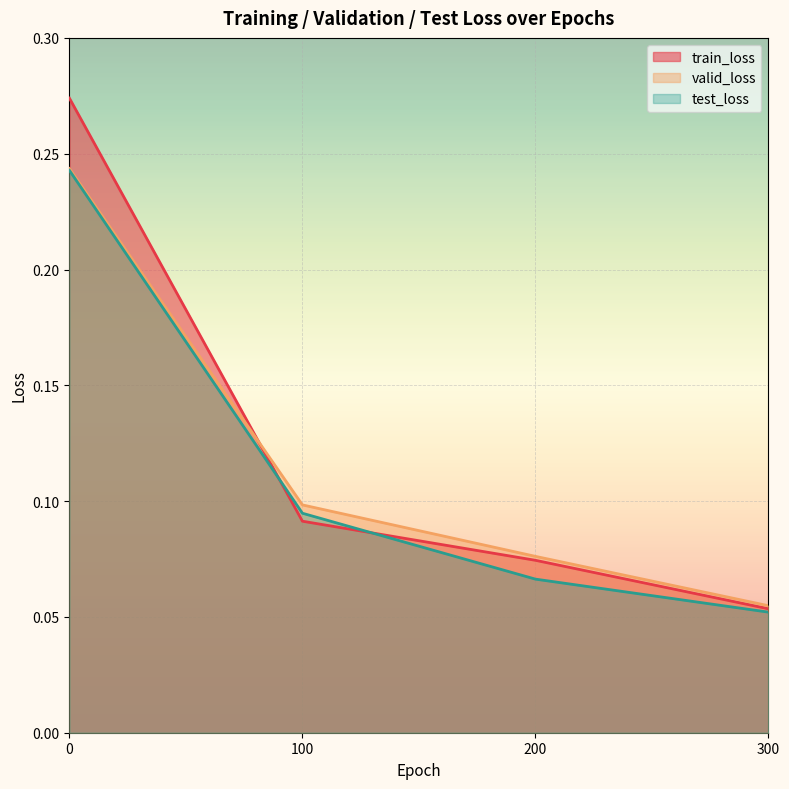

Is the value of valid_loss at 0 greater than the value of train_loss at 200?

Yes